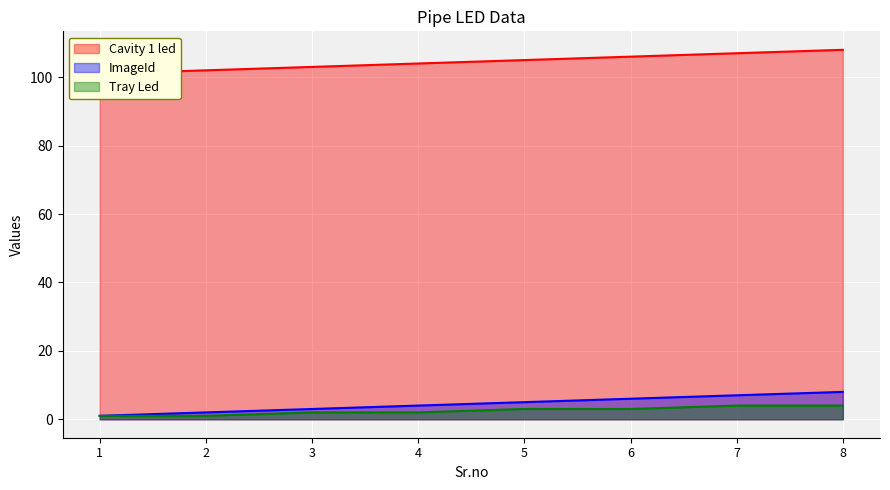

What is the average value of the Cavity 1 led series?

104